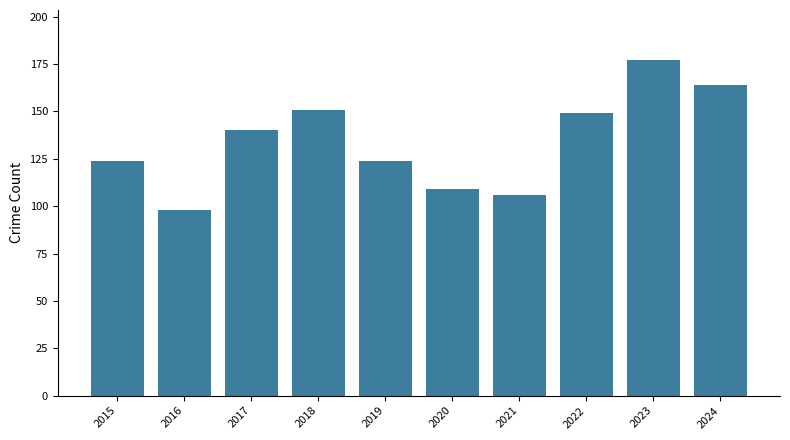

Between 2019 and 2016, which is larger?

2019